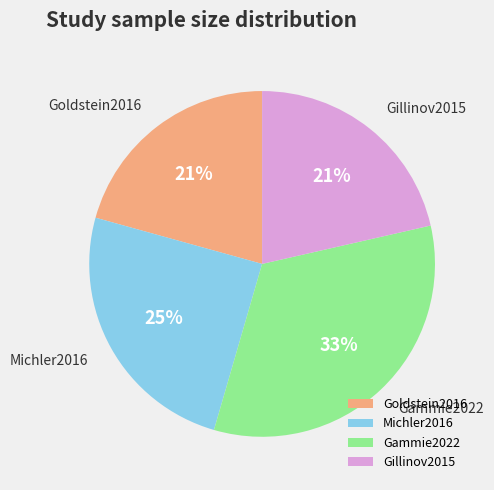

What percentage is the Gammie2022 slice, to the nearest percent?

33%